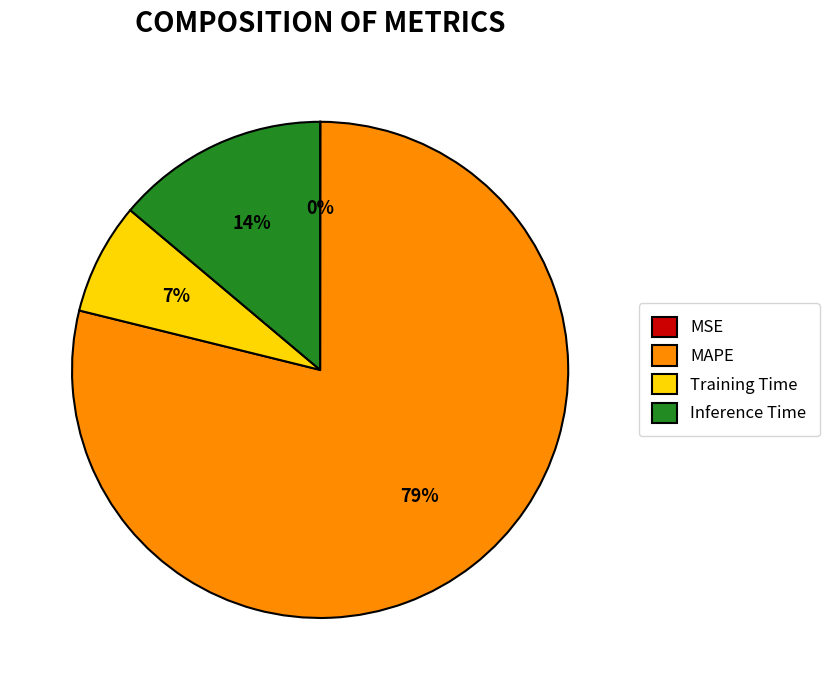

What percentage is the Training Time slice, to the nearest percent?

7%